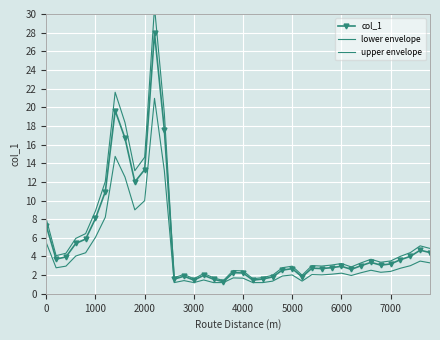

What is the maximum value for lower envelope?

21.0